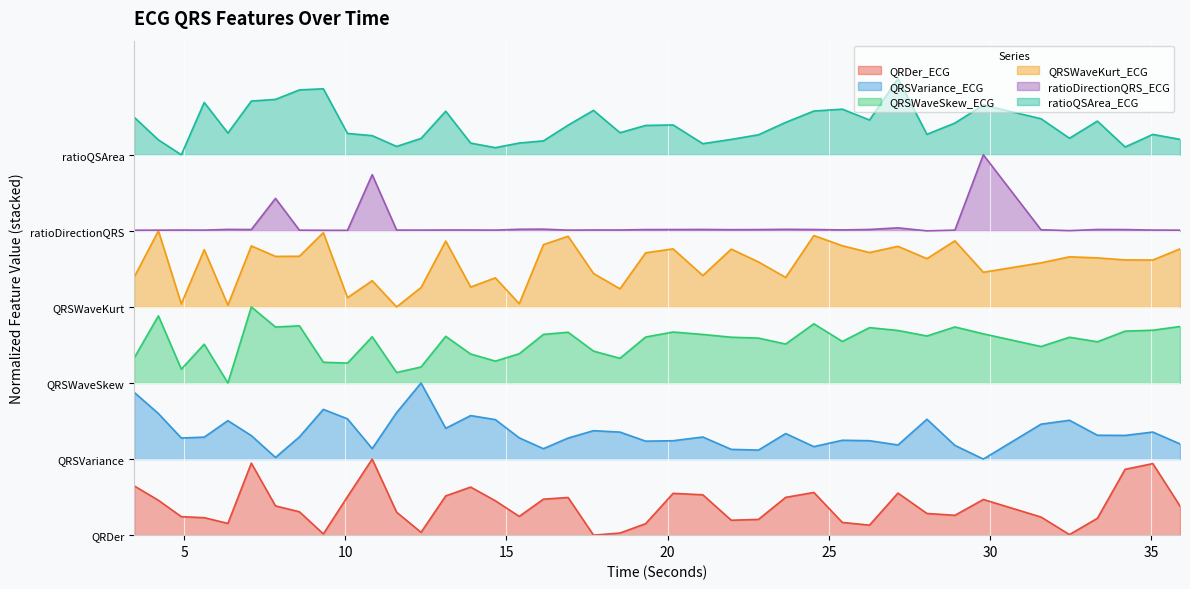

What is the total value across all series at 13.890625?

17.0